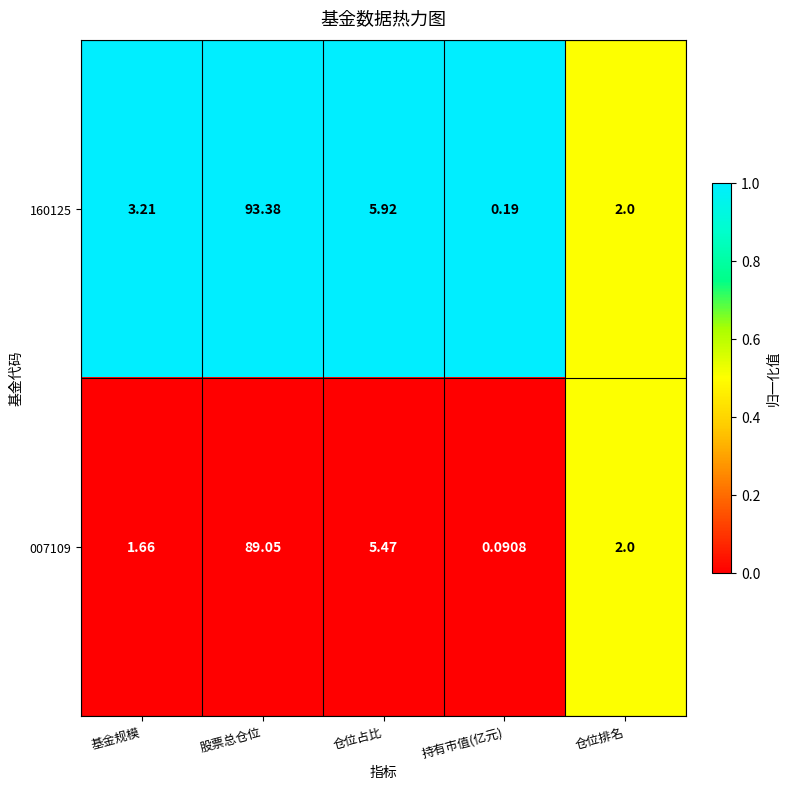

What is the total value across all series at 仓位占比?

11.4